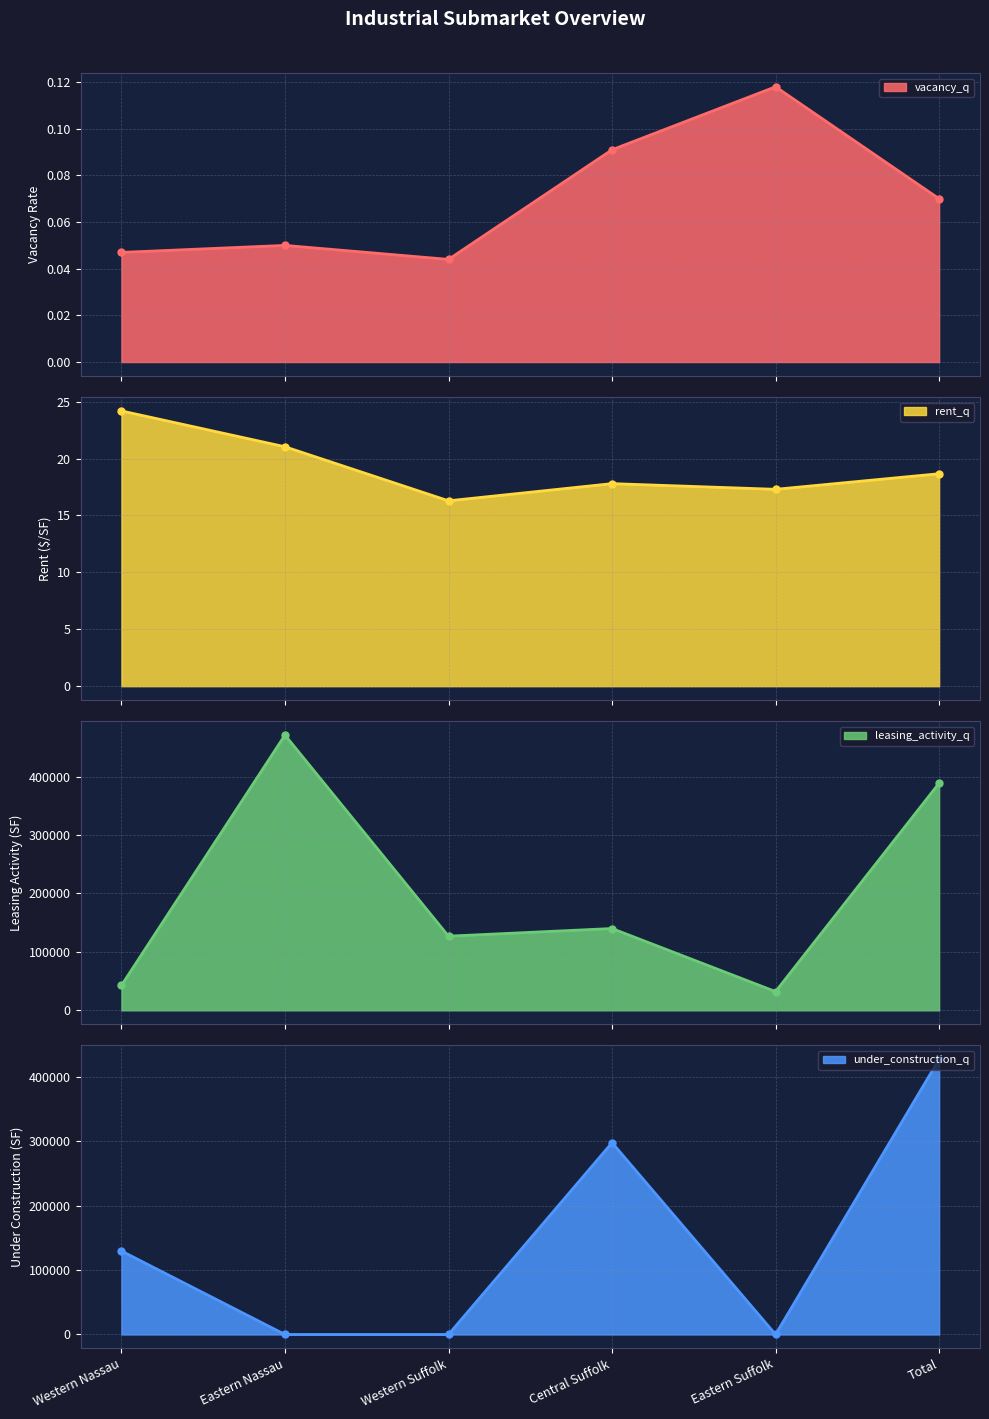

What is the spread (max minus min) of values at Western Suffolk?

126900.0